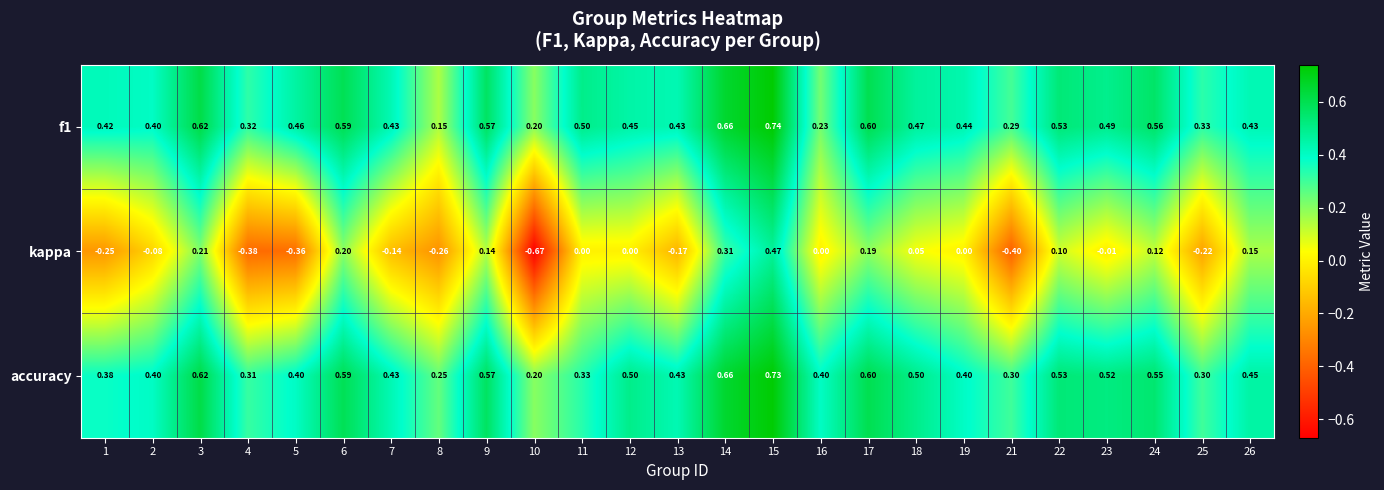

Which series has the largest total across all categories?

accuracy